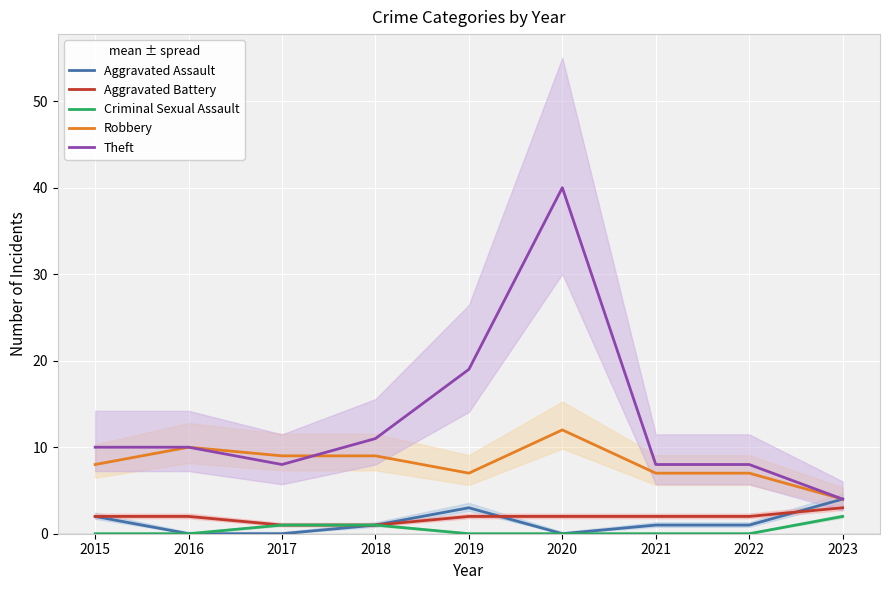

True or false: Aggravated Assault and Robbery cross at least once.

False